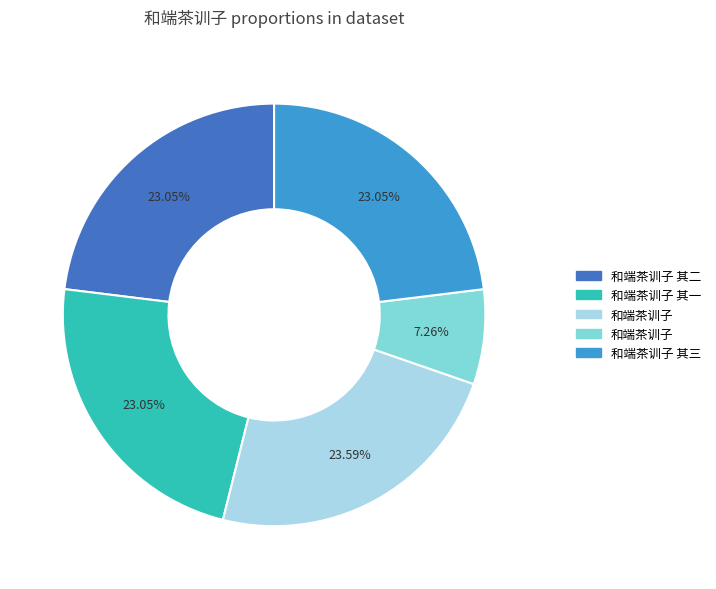

Is there a majority slice in this chart?

No